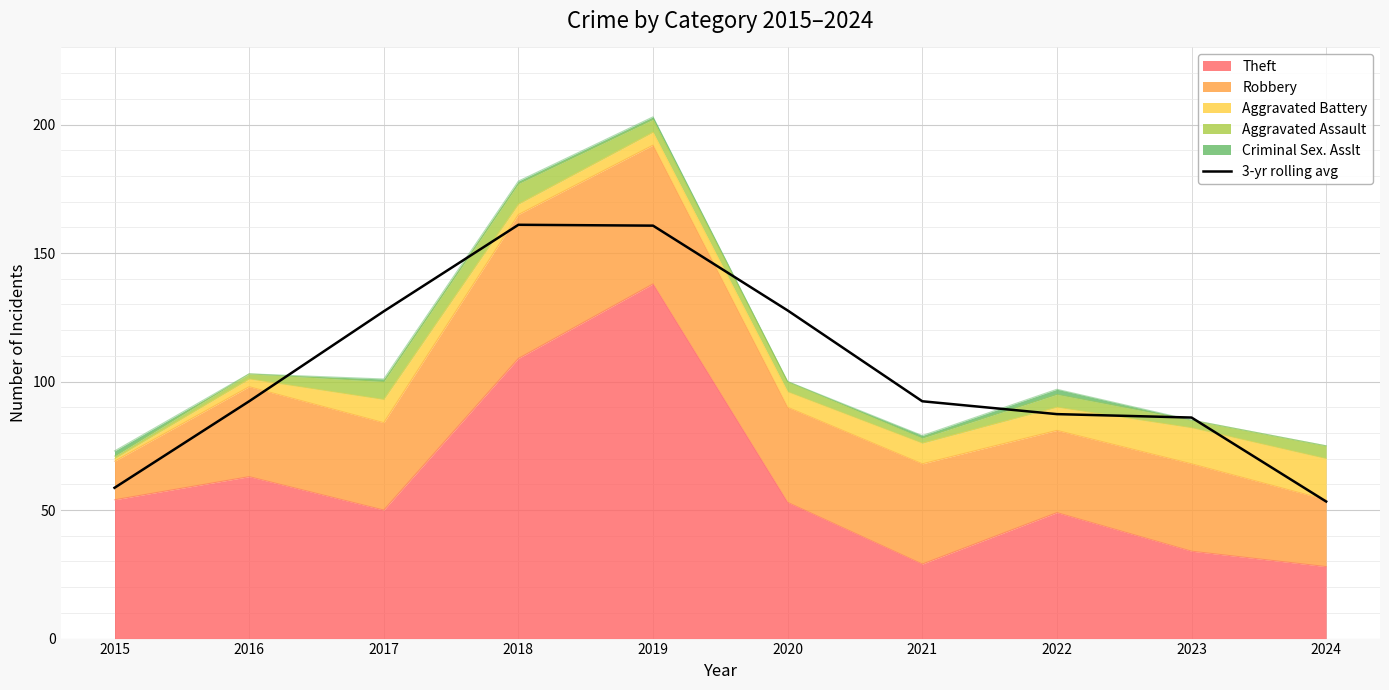

The chart shows a value of 92.3 at 2016. True or false?

True